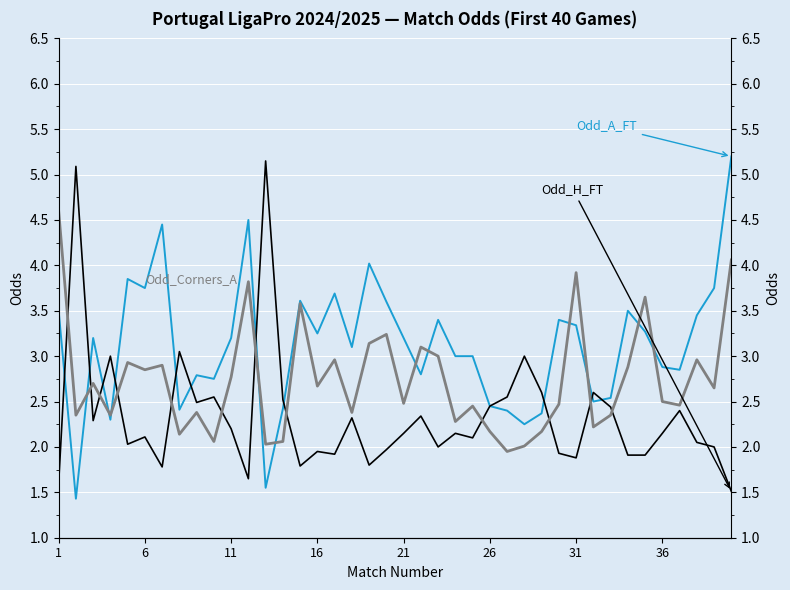

In Odd_A_FT, how many points are lower than both neighbors (excluding endpoints)?

12